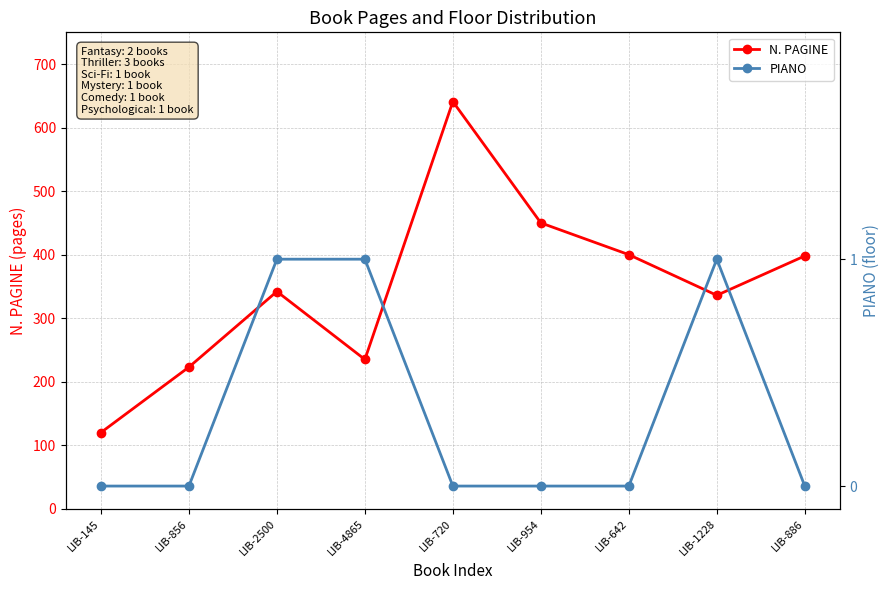

Reading right to left, list all the values displayed in this chart.

N. PAGINE: LIB-886=398	LIB-1228=336	LIB-642=400	LIB-954=450	LIB-720=641	LIB-4865=235	LIB-2500=342	LIB-856=223	LIB-145=120
PIANO: LIB-886=0	LIB-1228=1	LIB-642=0	LIB-954=0	LIB-720=0	LIB-4865=1	LIB-2500=1	LIB-856=0	LIB-145=0